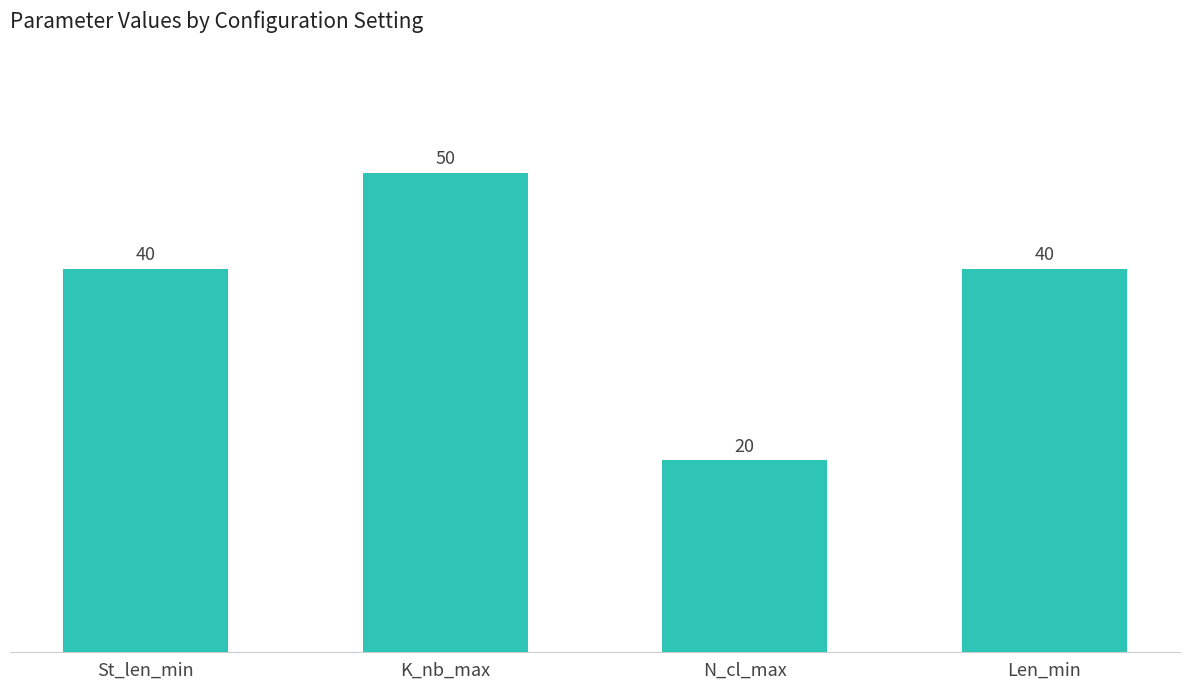

The value at Len_min is 54. True or false?

False